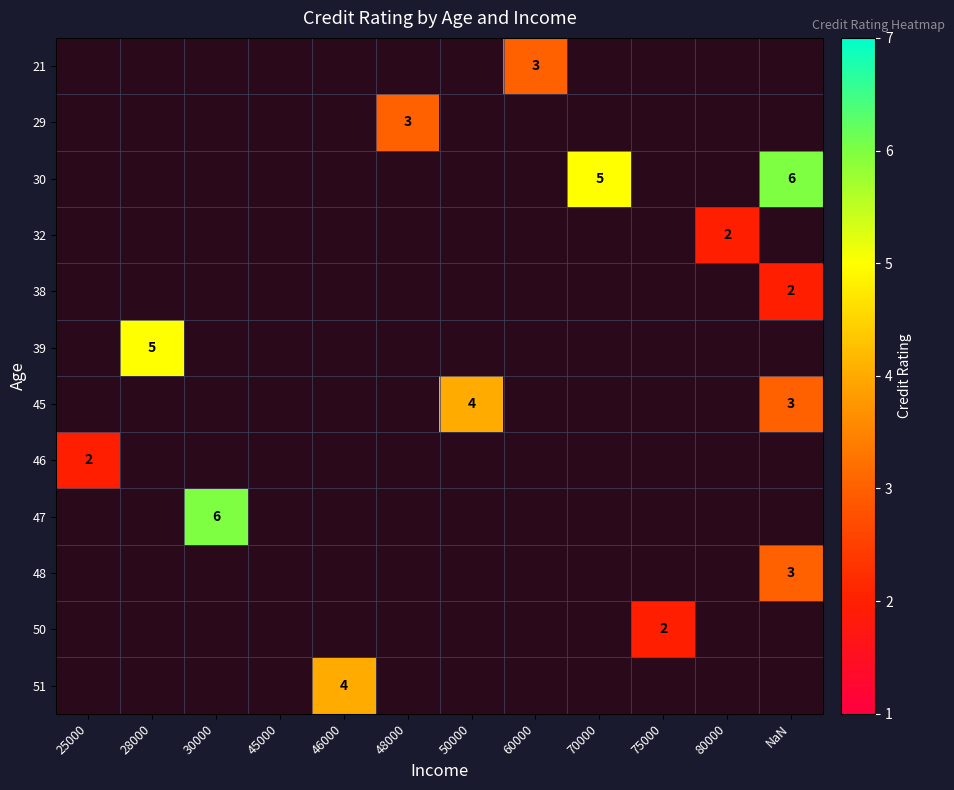

What is the greatest value displayed?

6.0